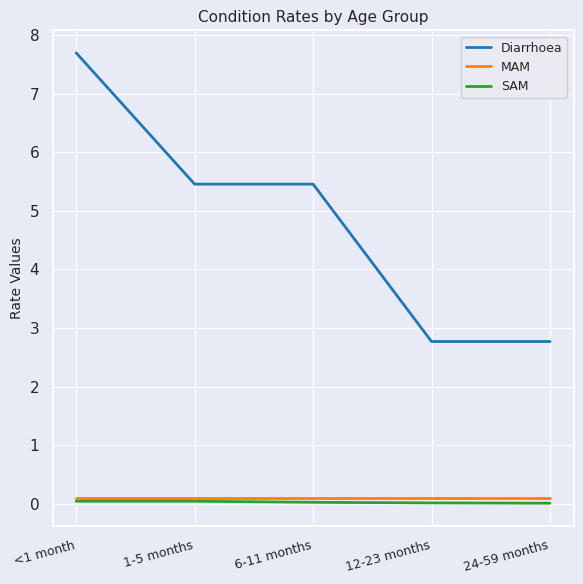

True or false: SAM has a value of 0.0 at 12-23 months.

True